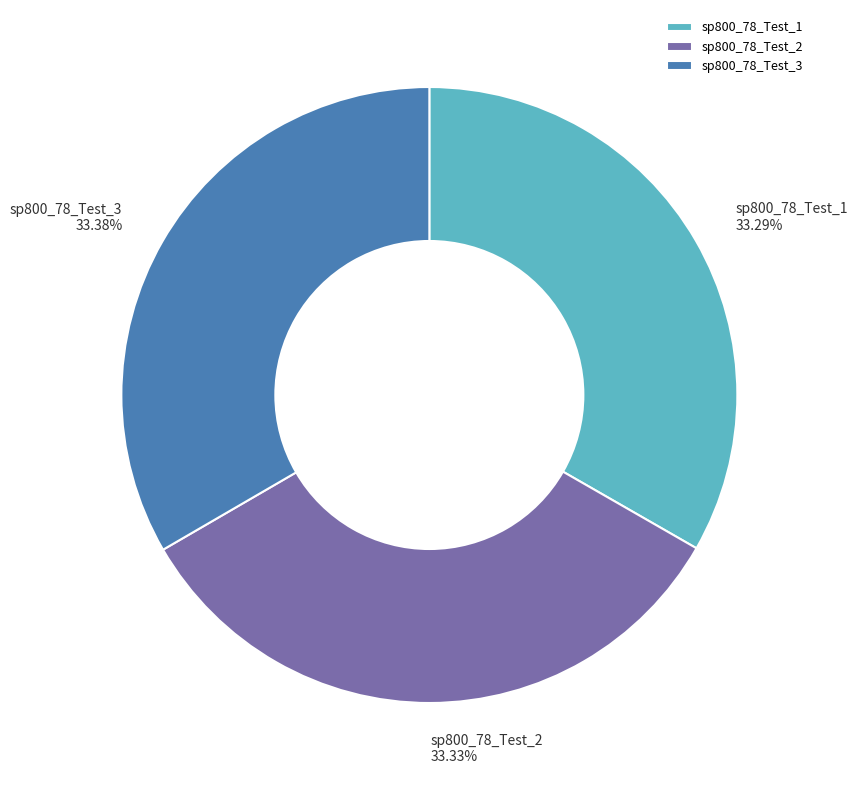

What is the ratio of the value at sp800_78_Test_1 to the value at sp800_78_Test_2?

1.0